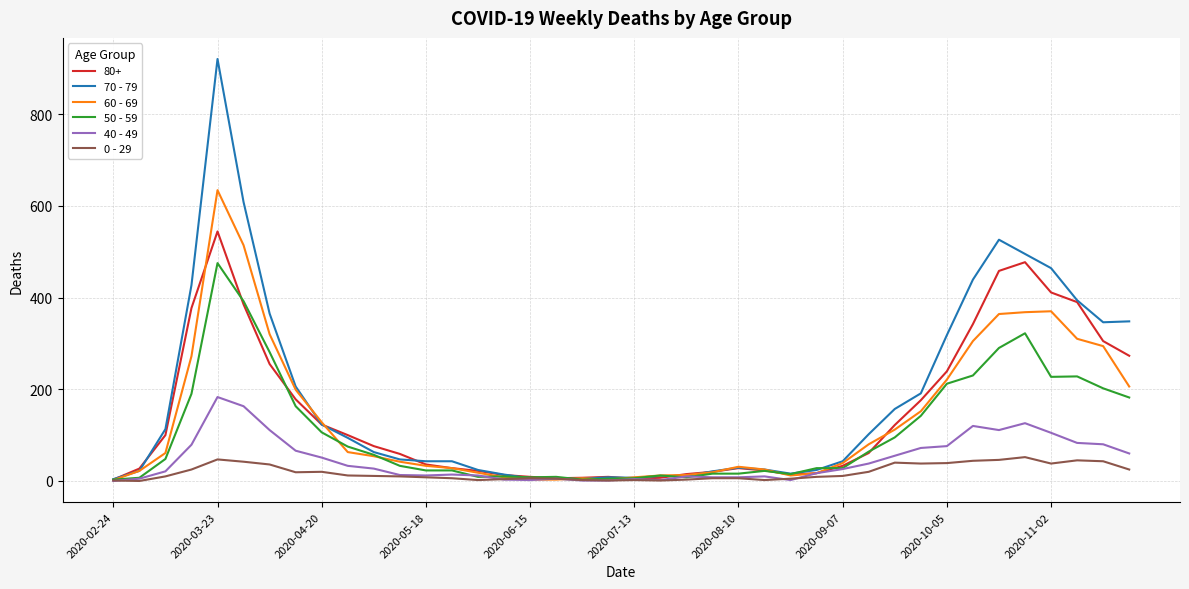

Rank the series by their maximum value, from lowest to highest.

0 - 29, 40 - 49, 50 - 59, 80+, 60 - 69, 70 - 79